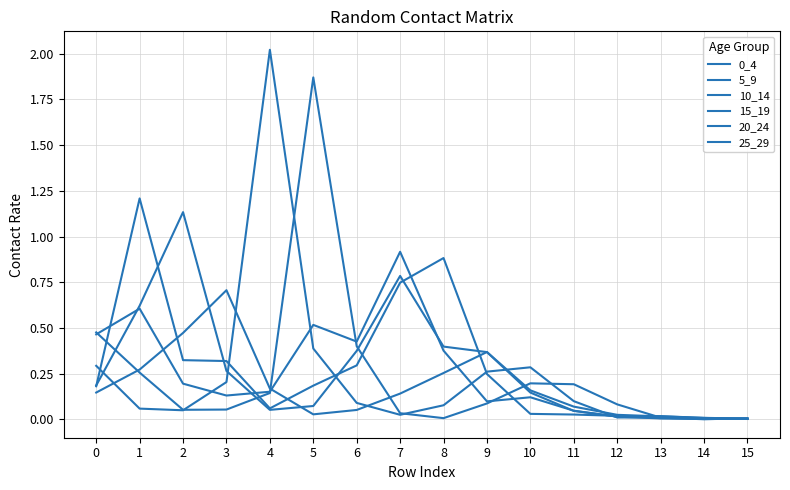

Is this an area chart (filled region under the line)?

No